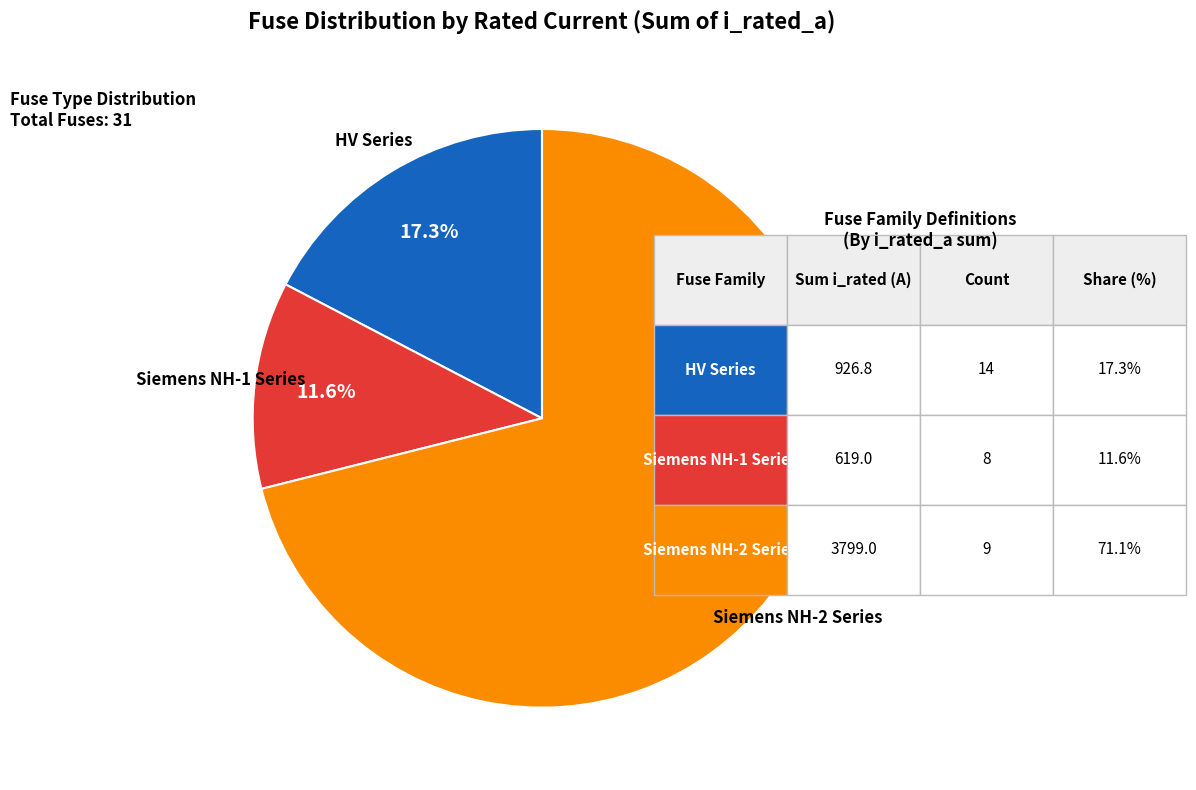

Is there a majority slice in this chart?

Yes